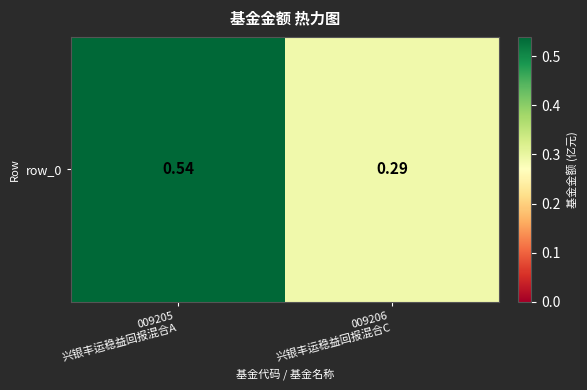

Reading left to right, what are all the values shown in this chart?

009205
兴银丰运稳益回报混合A=0.5	009206
兴银丰运稳益回报混合C=0.3